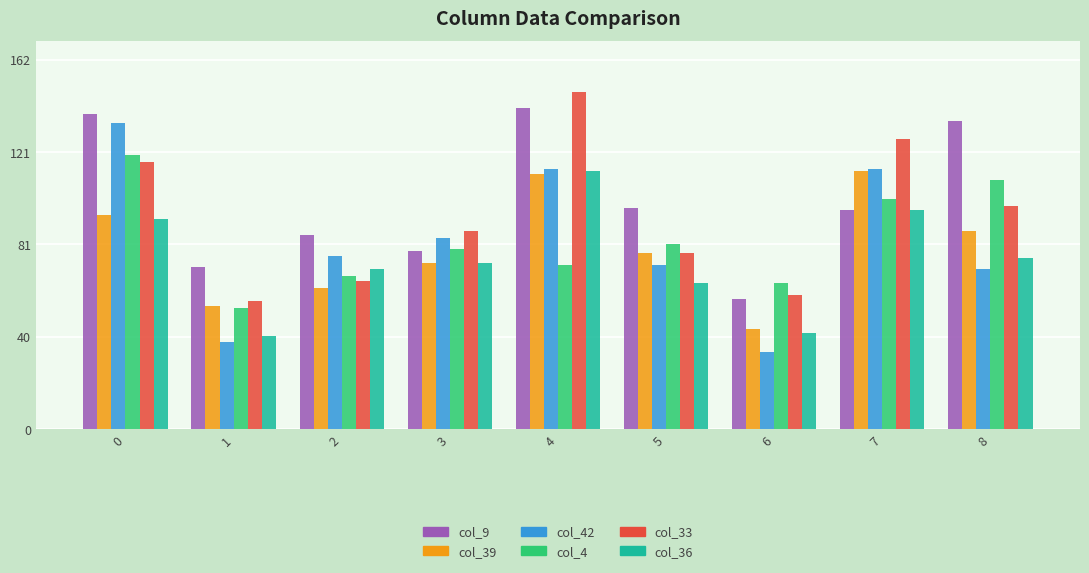

What are all the series names shown in the legend?

col_9, col_39, col_42, col_4, col_33, col_36